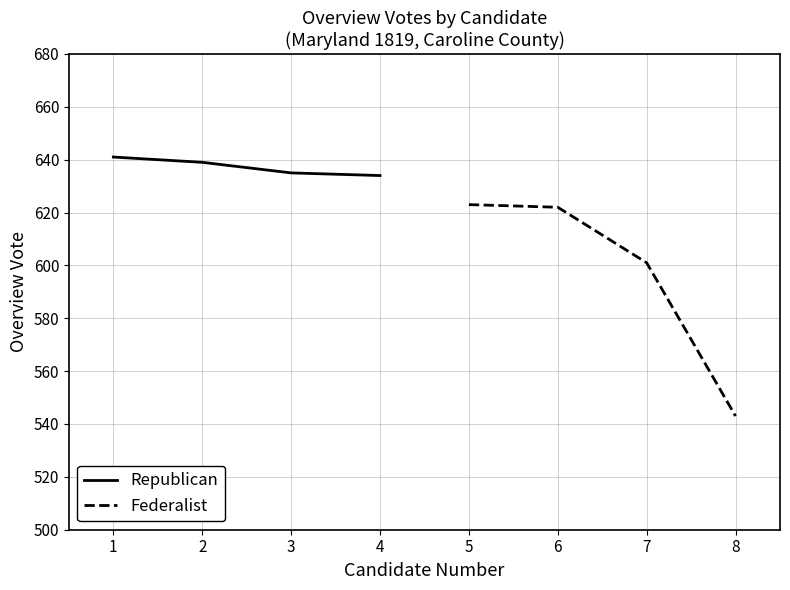

What is the value of the Federalist point at the 2nd from the left?

622